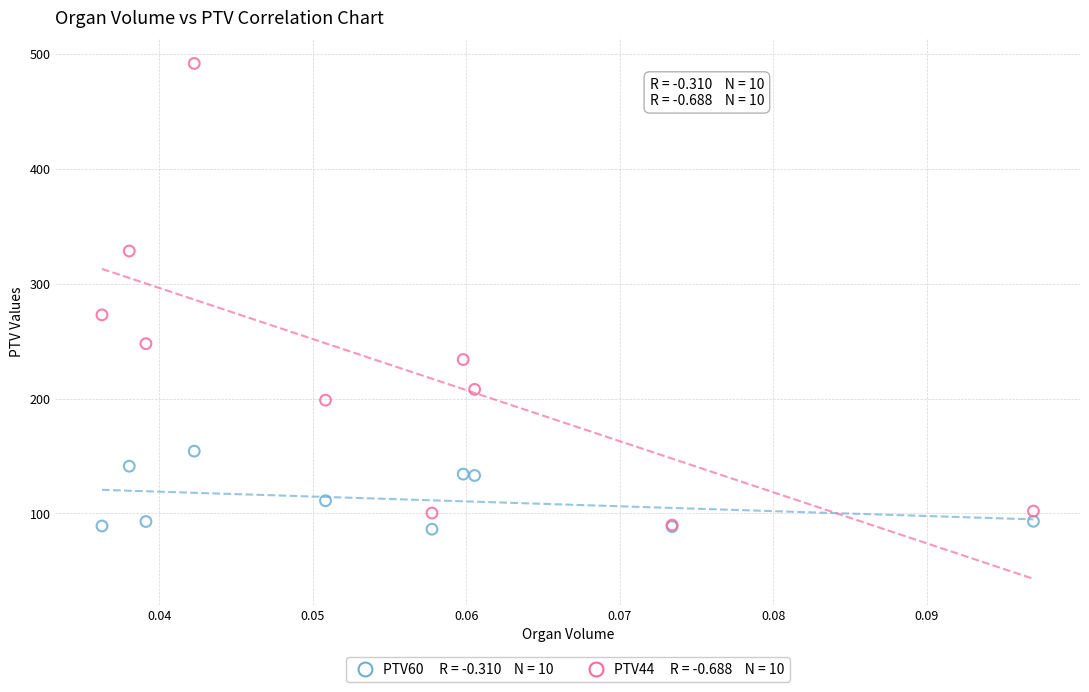

Across all series, what Y value is closest to 289?

273.0